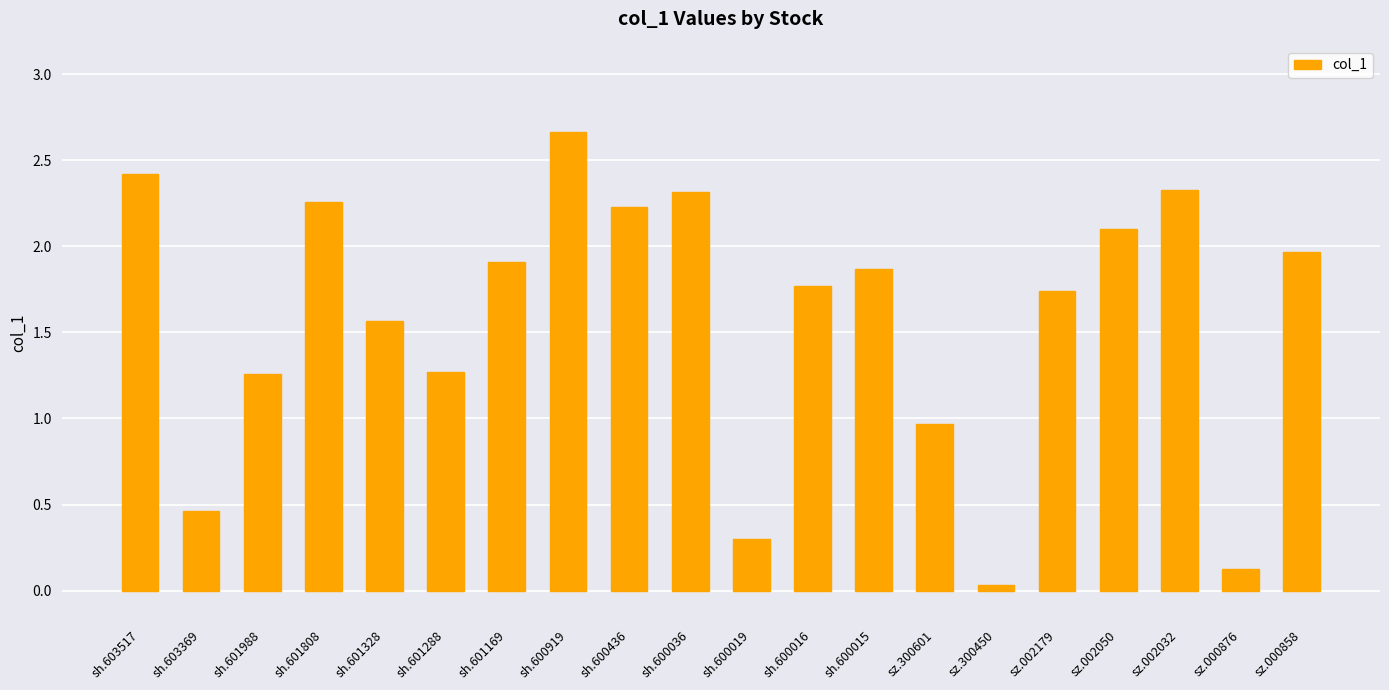

What is the label of the 3rd bar from the right?

sz.002032